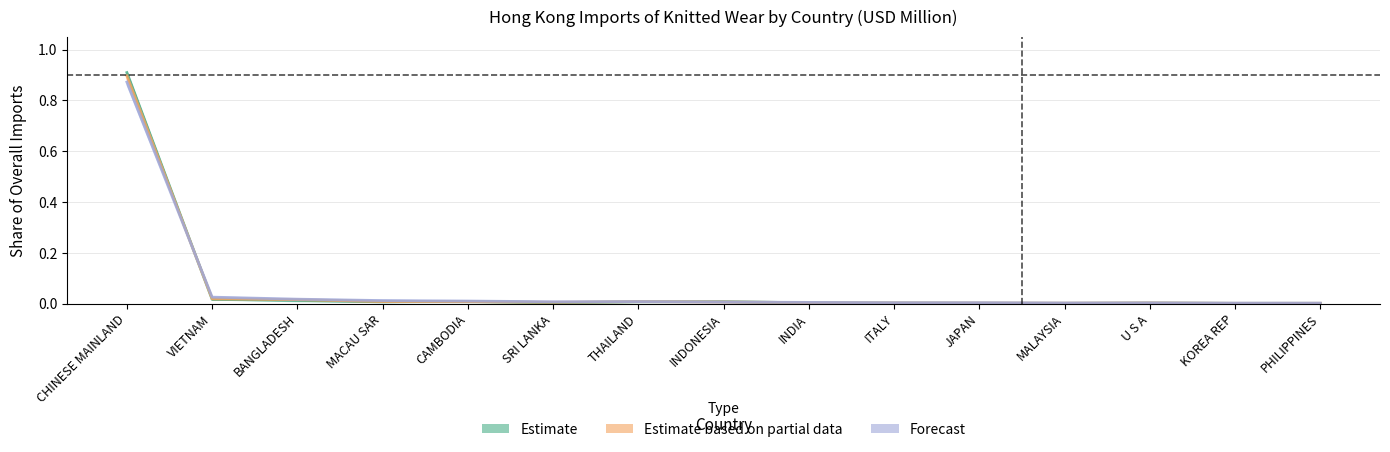

At which category does the chart reach its peak across all series?

CHINESE MAINLAND